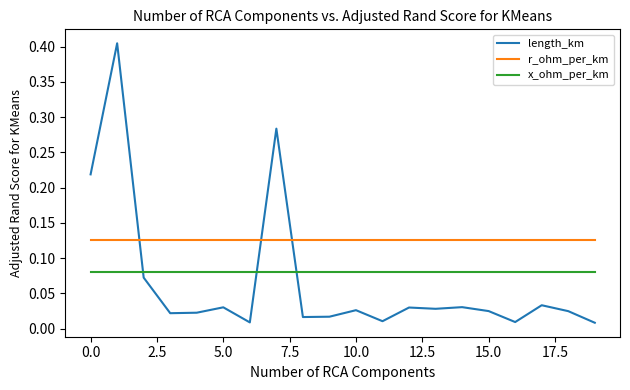

Which series has the largest total across all categories?

r_ohm_per_km